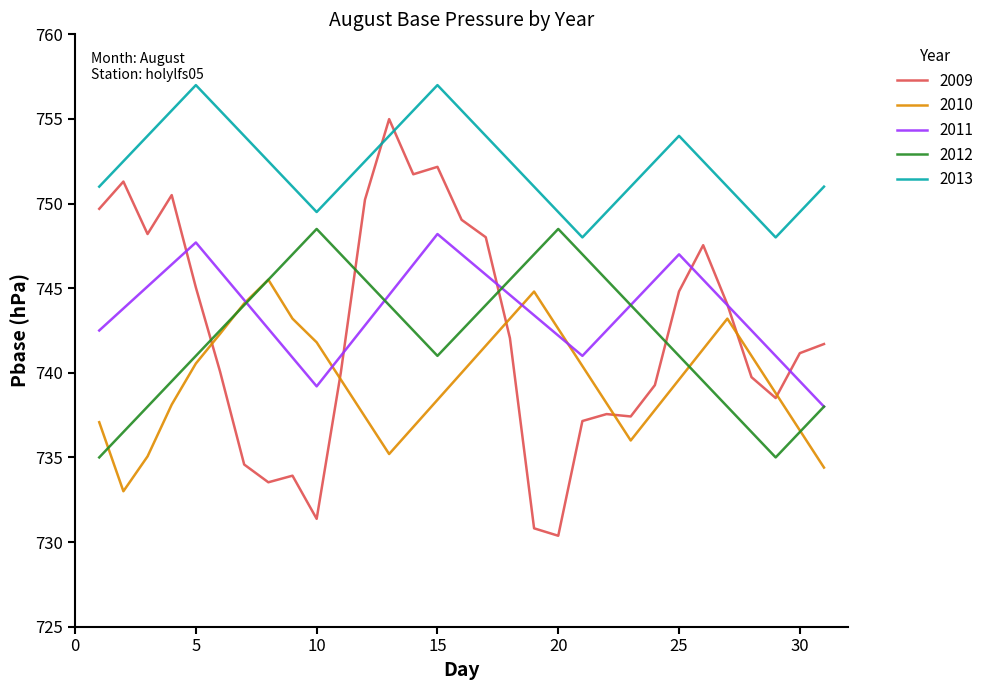

Which series has the widest spread of values?

2009